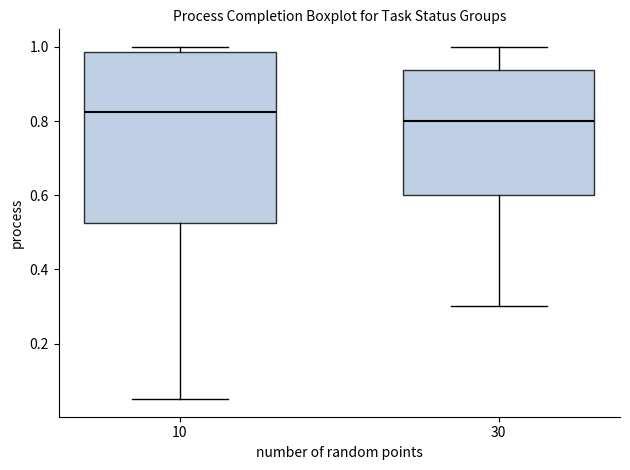

Reading left to right, transcribe this box plot: for each box, give where its median line is, the range the box spans, and where its two whiskers end, as read against the y-axis. The values are not printed on the chart, so give them approximately, as read against the axis.

10: median 0.82, box 0.52 to 0.98, whiskers 0.06 to 1.00
30: median 0.80, box 0.60 to 0.94, whiskers 0.30 to 1.00